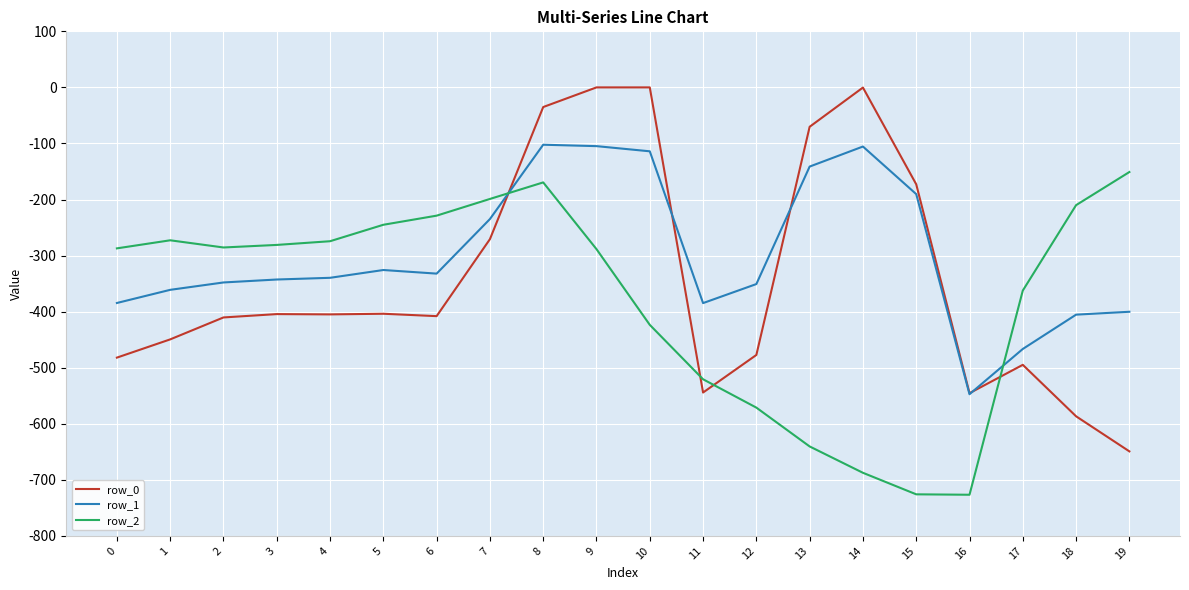

List the series in order of their peak value, highest first.

row_0, row_1, row_2